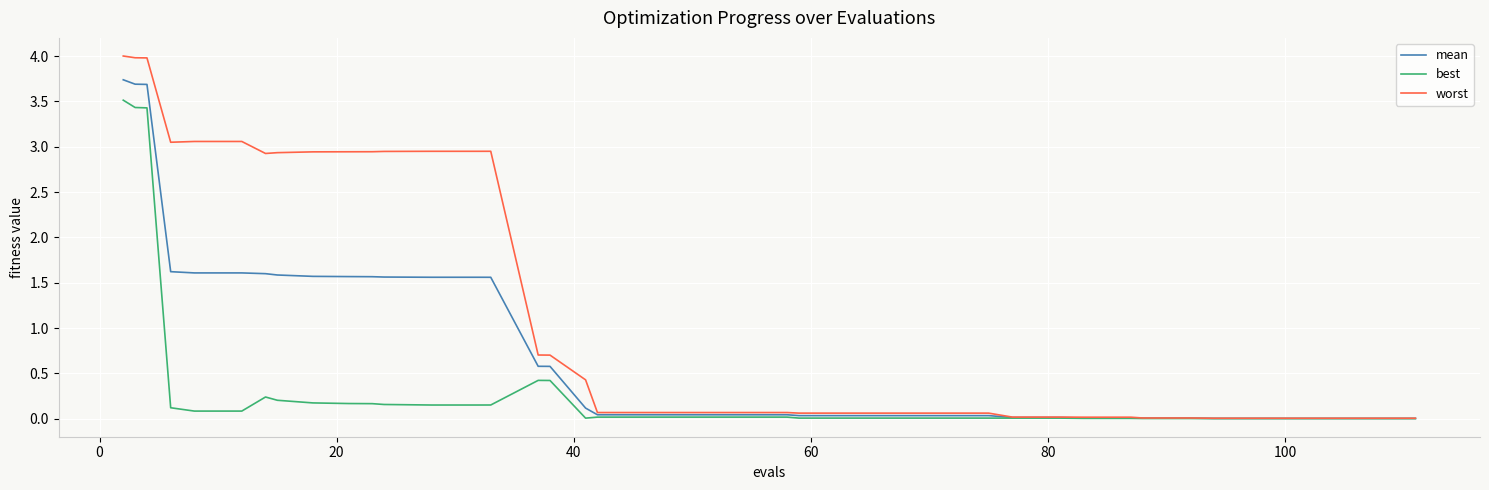

What are all the series names shown in the legend?

mean, best, worst